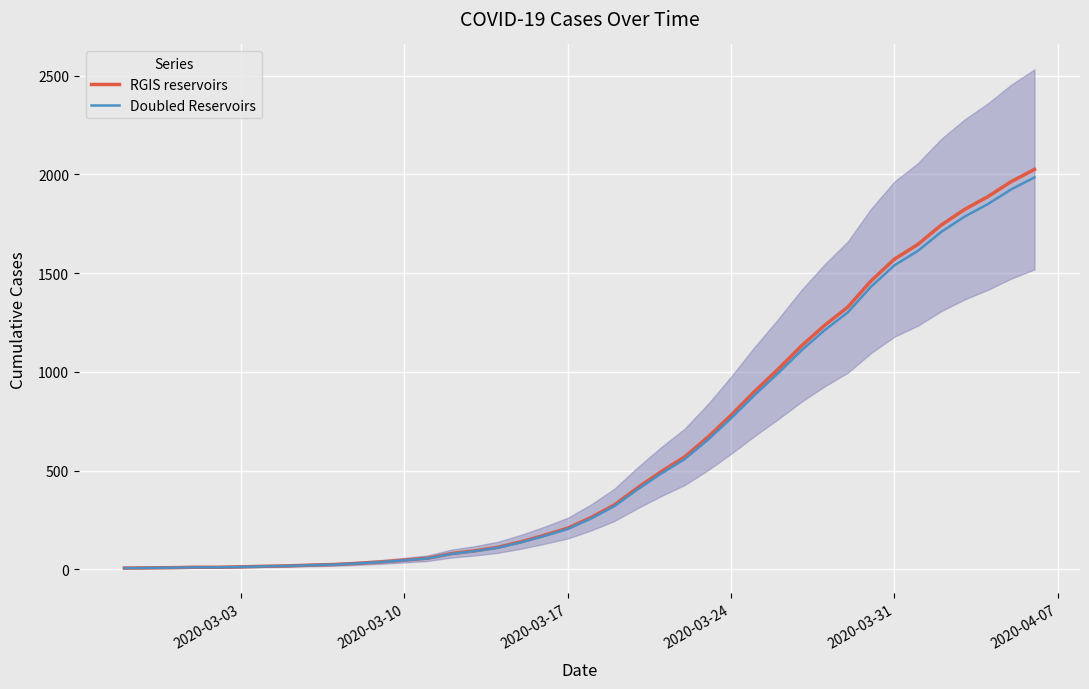

True or false: RGIS reservoirs has more than 1 points higher than both neighbors.

False